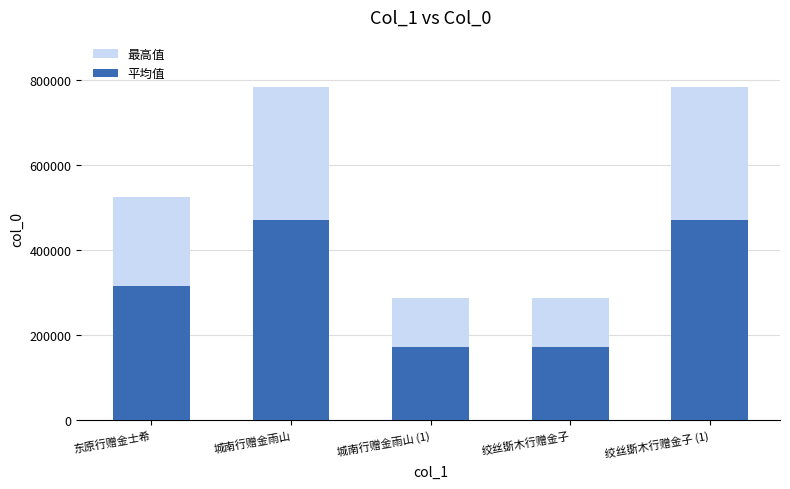

Rank the categories by 平均值 value from highest to lowest.

绞丝斲木行赠金子 (1), 城南行赠金雨山, 东原行赠金士希, 绞丝斲木行赠金子, 城南行赠金雨山 (1)